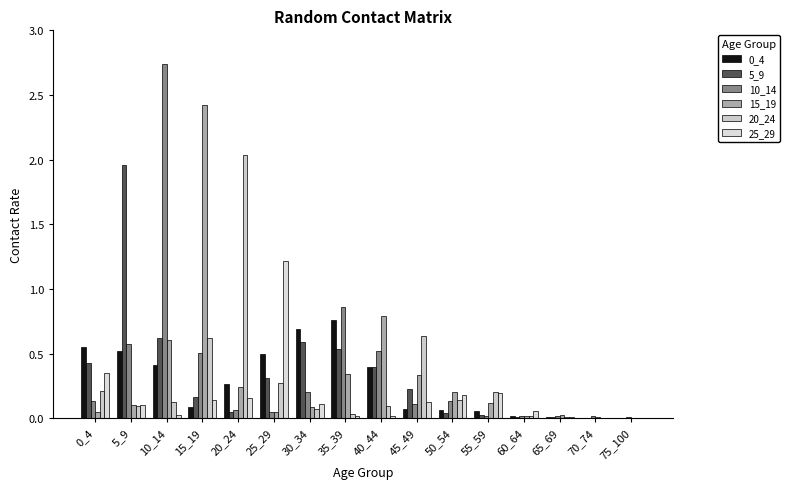

What is the sum of the 15_19 values at 65_69 and 15_19?

2.5